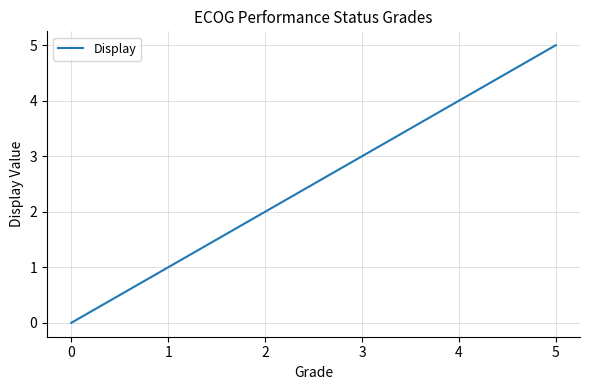

Reading left to right, extract all data points from this chart.

0=0	1=1	2=2	3=3	4=4	5=5